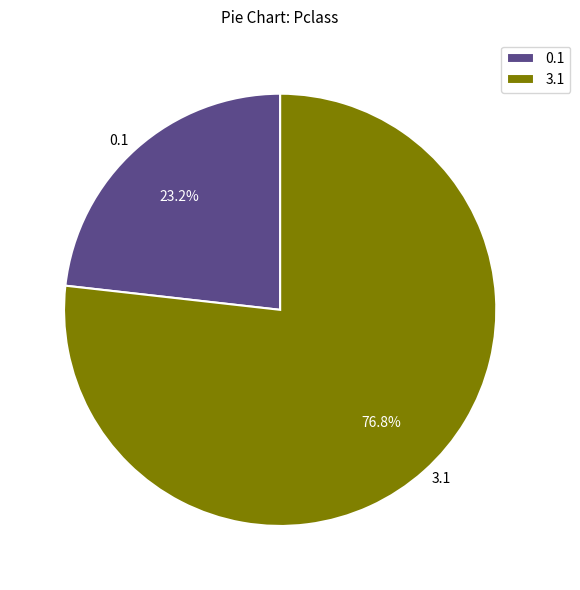

Rank the categories by value from highest to lowest.

3.1, 0.1